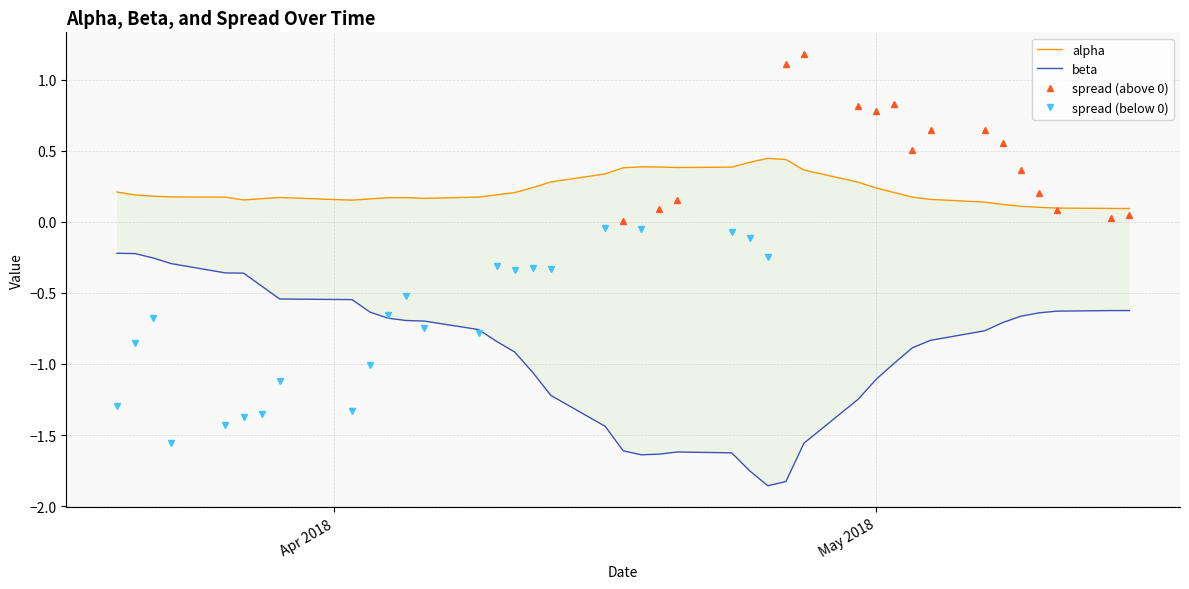

True or false: beta and alpha intersect in this chart.

False